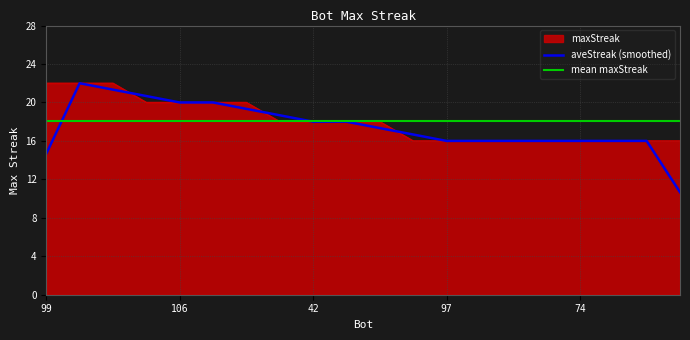

How many values are between 16 and 20?

17